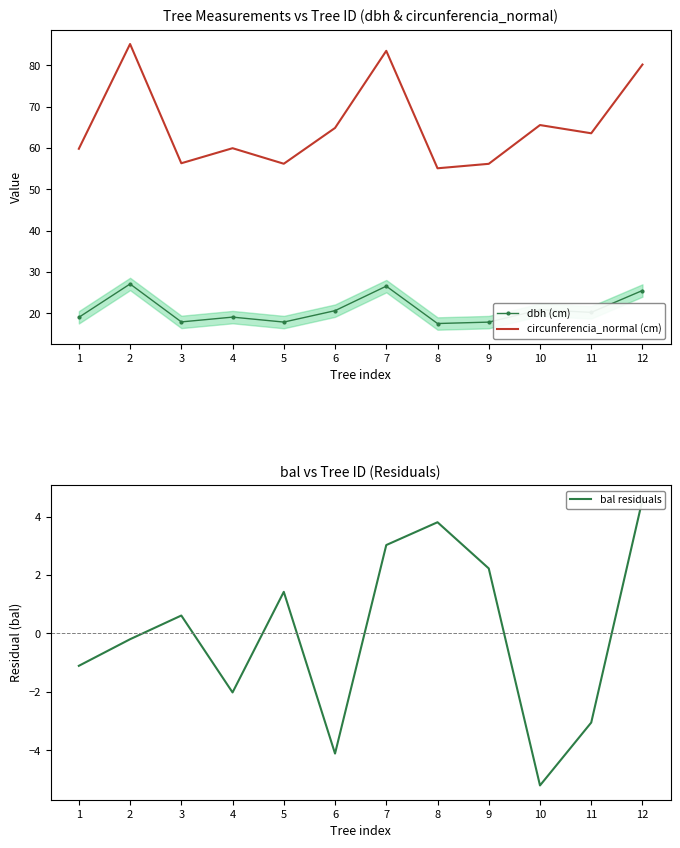

Between 5 and 10, which series saw the biggest shift?

circunferencia_normal (cm)